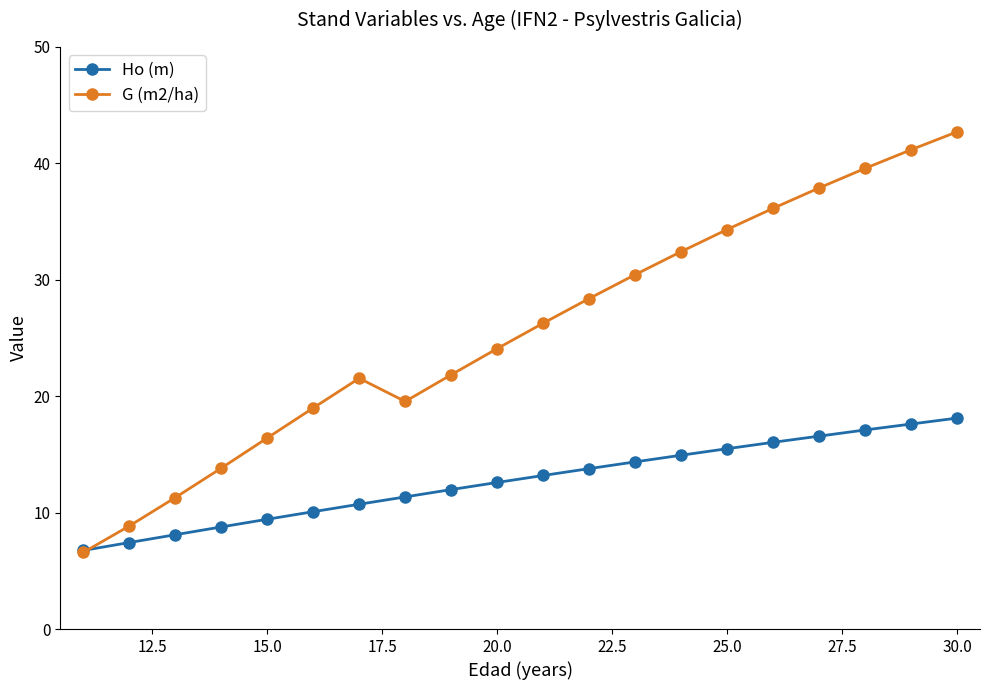

Which series has the largest total across all categories?

G (m2/ha)